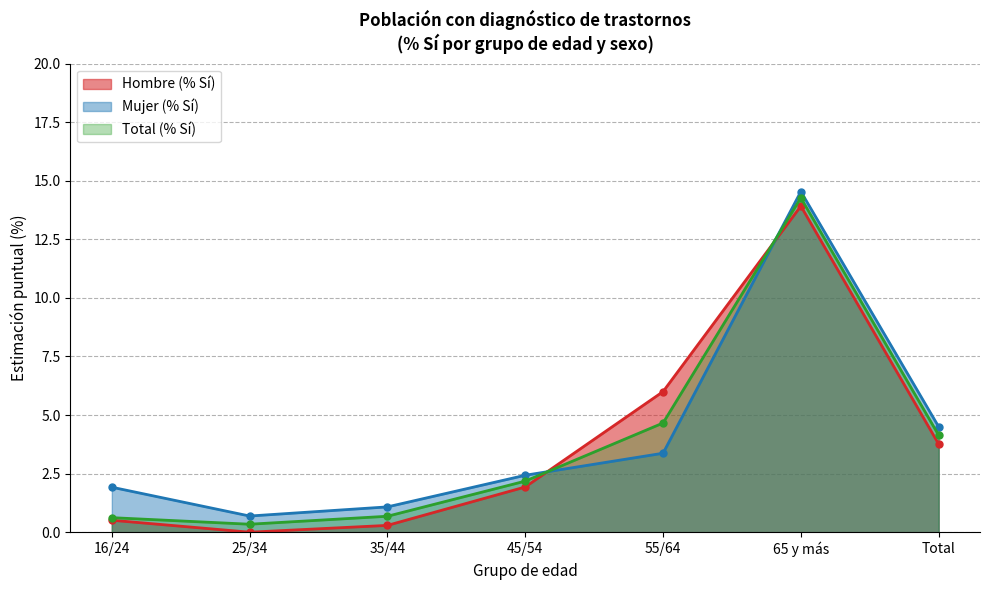

How many interior local peaks does the Total (% Sí) series have?

1